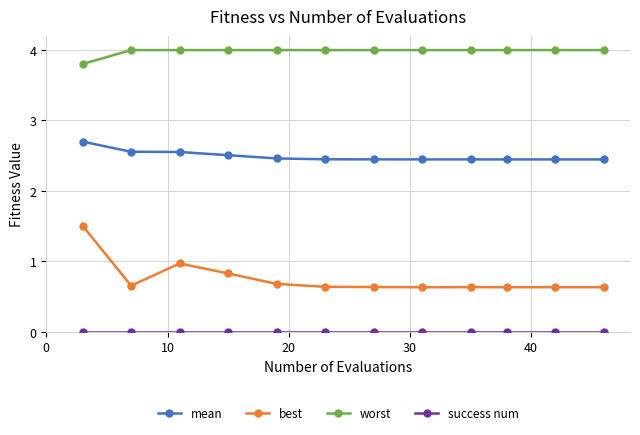

How many mean values are between 2 and 3?

12